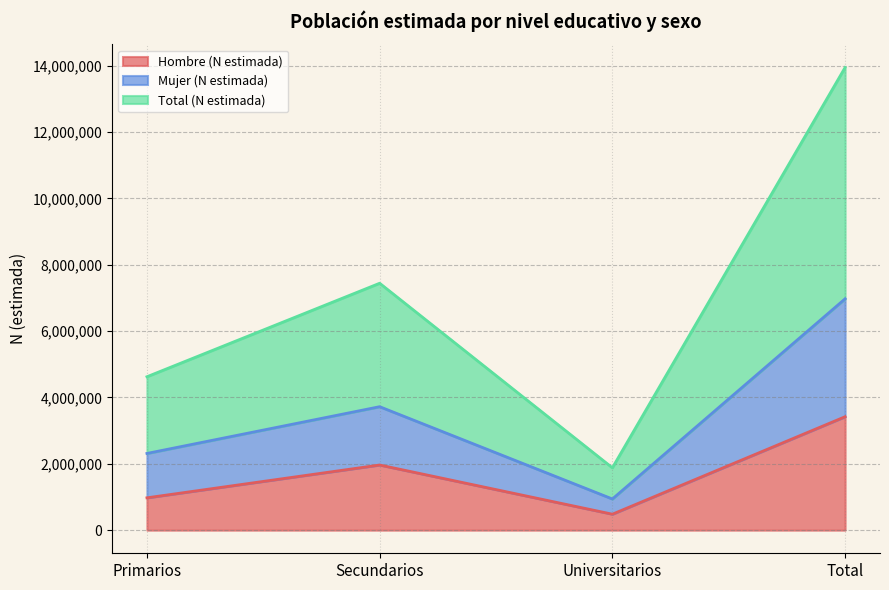

What are all the series names shown in the legend?

Hombre (N estimada), Mujer (N estimada), Total (N estimada)